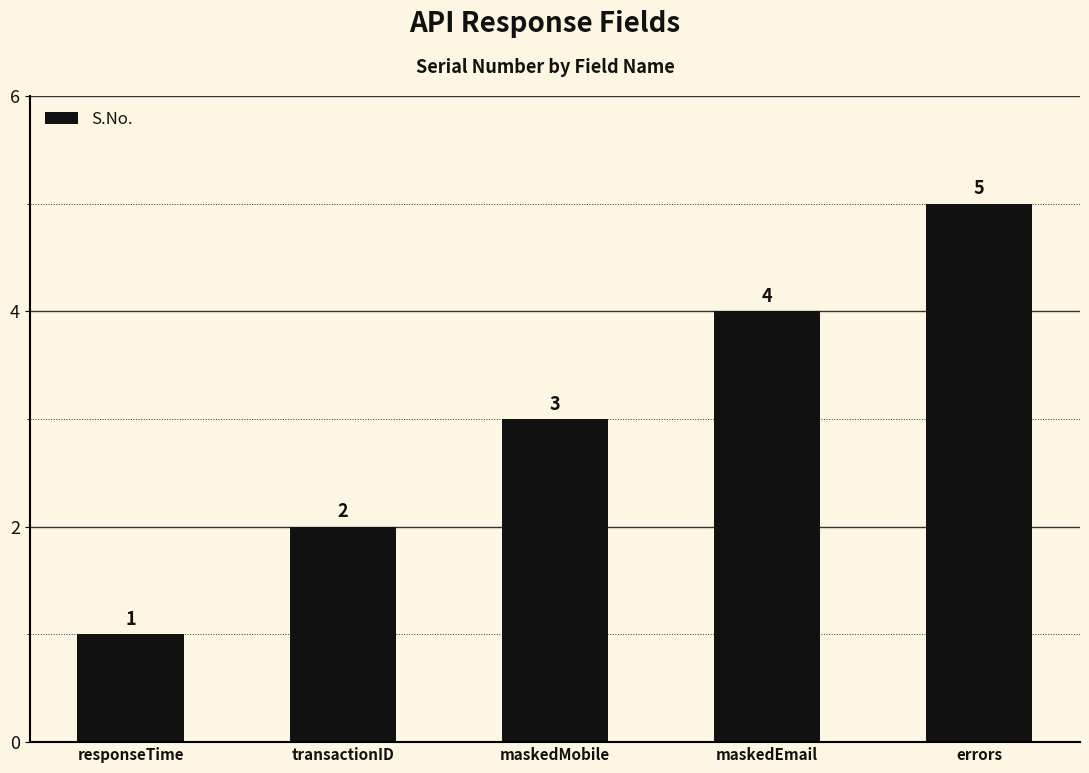

What is the difference between the maximum and minimum values?

4